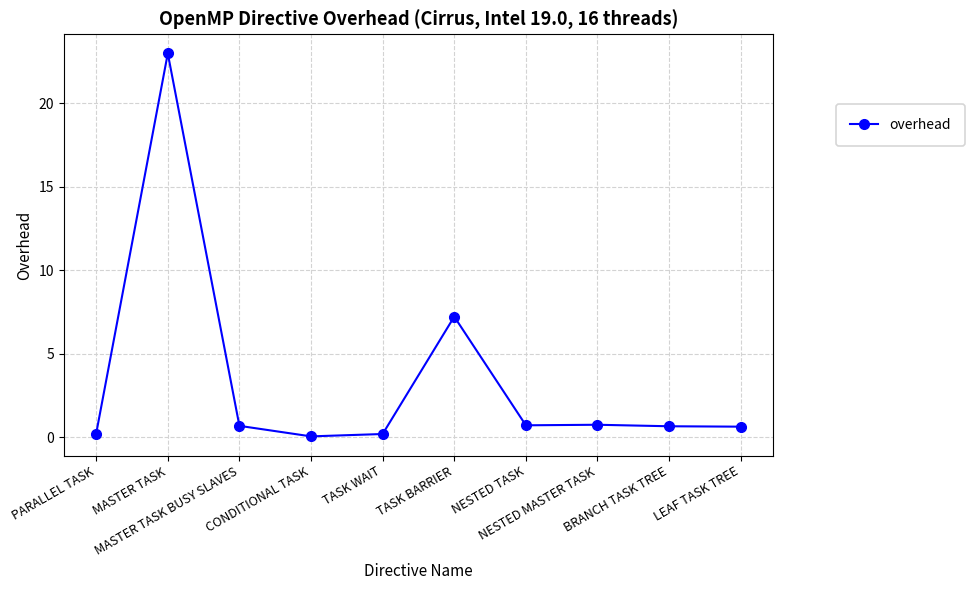

True or false: the data has more than 1 interior local peaks.

True